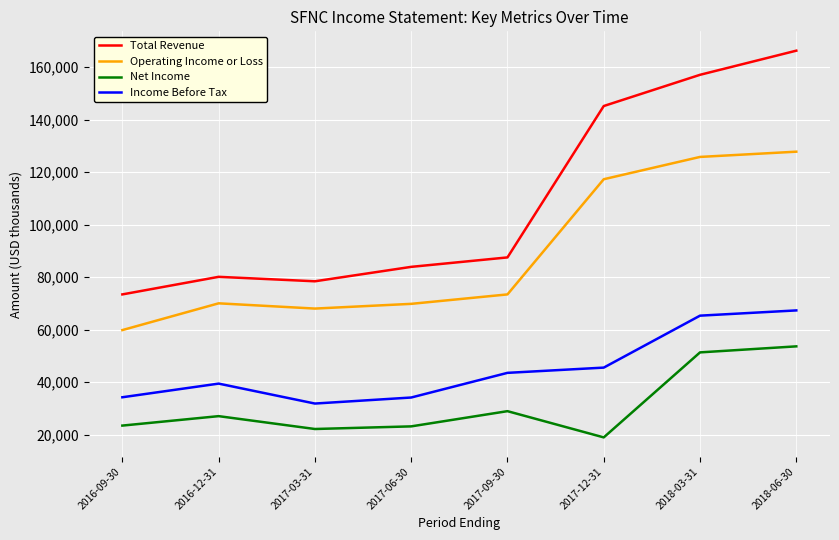

True or false: Net Income and Income Before Tax cross at least once.

False